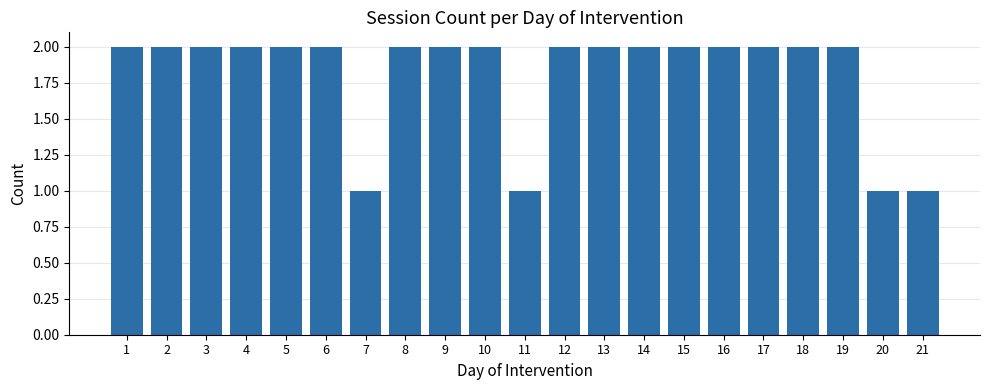

The value at 11 is 0. True or false?

False